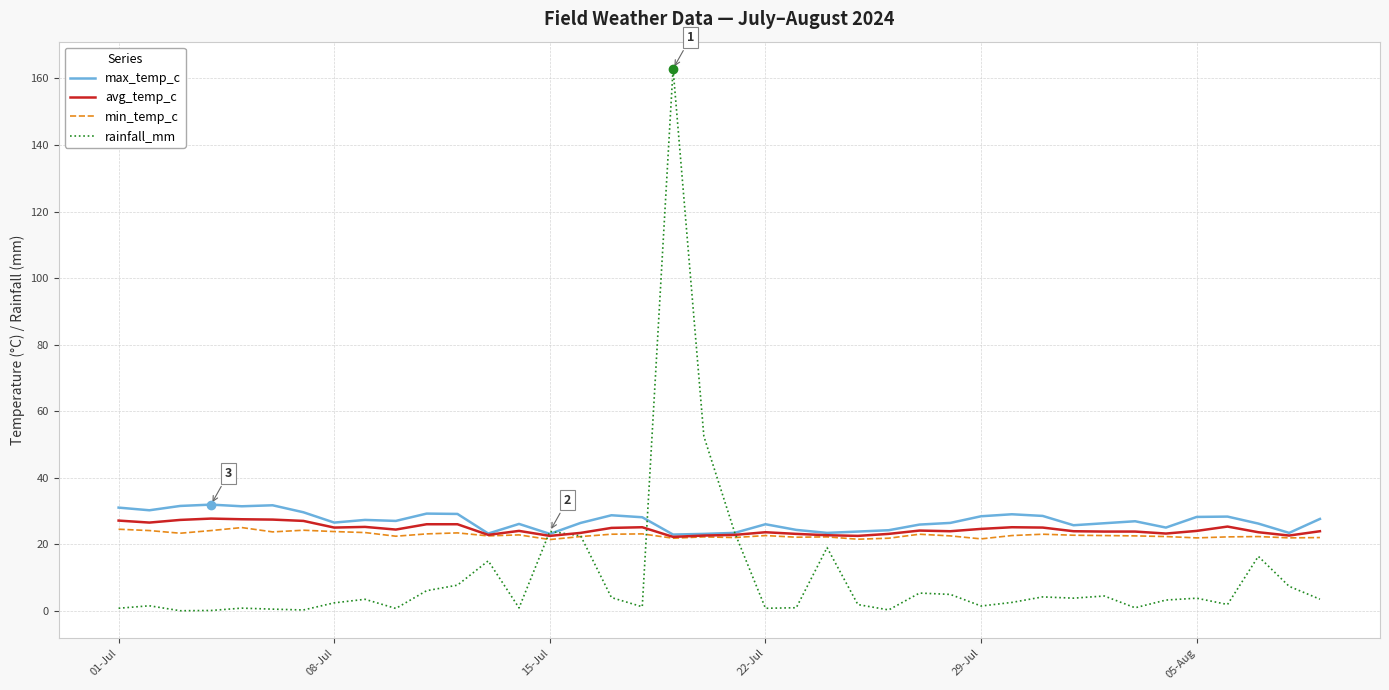

What is the highest value of the avg_temp_c series?

27.7